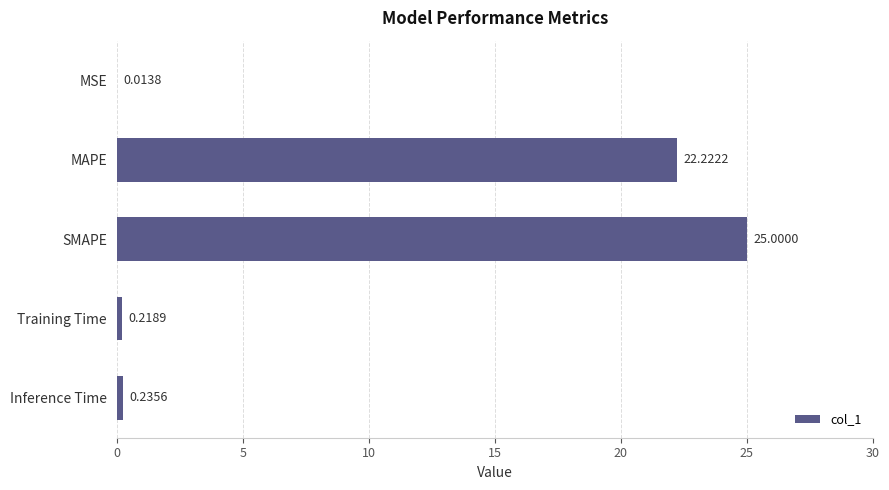

Where is the data nearest to the value 12?

MAPE